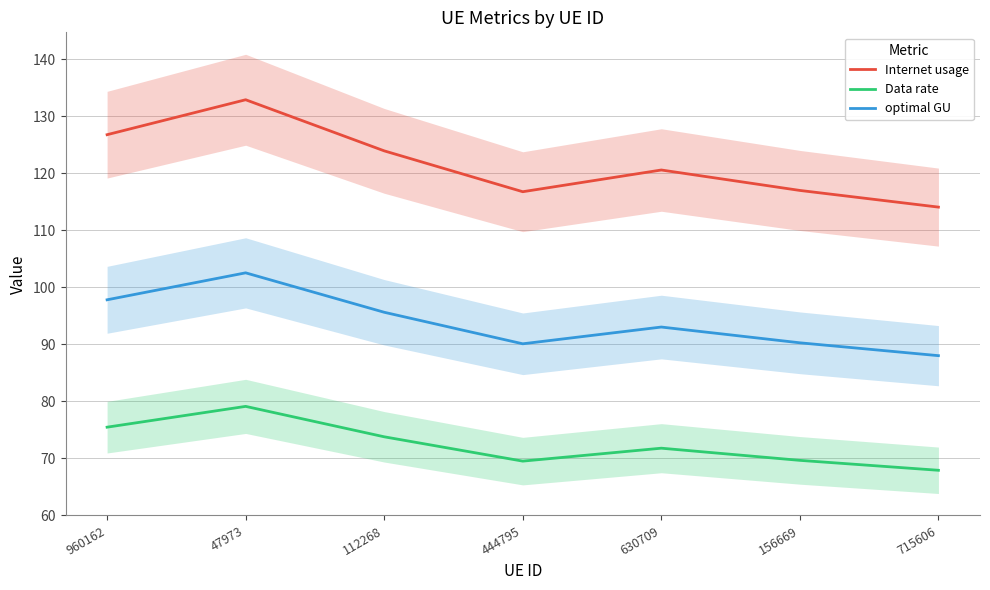

What are all the series names shown in the legend?

Internet usage, Data rate, optimal GU